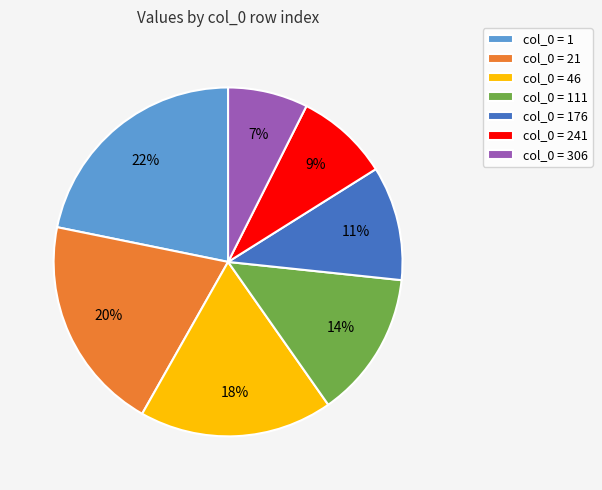

Is there any slice that represents more than half of the pie?

No